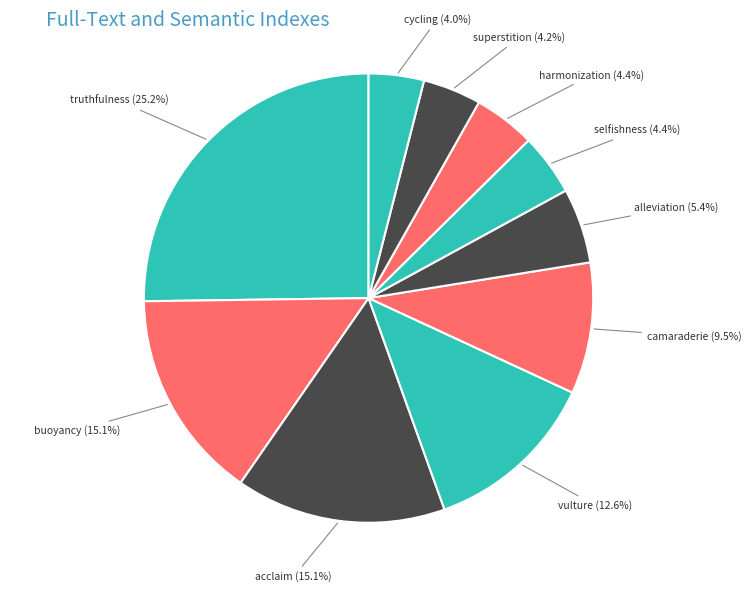

How many slices are in this pie chart?

10